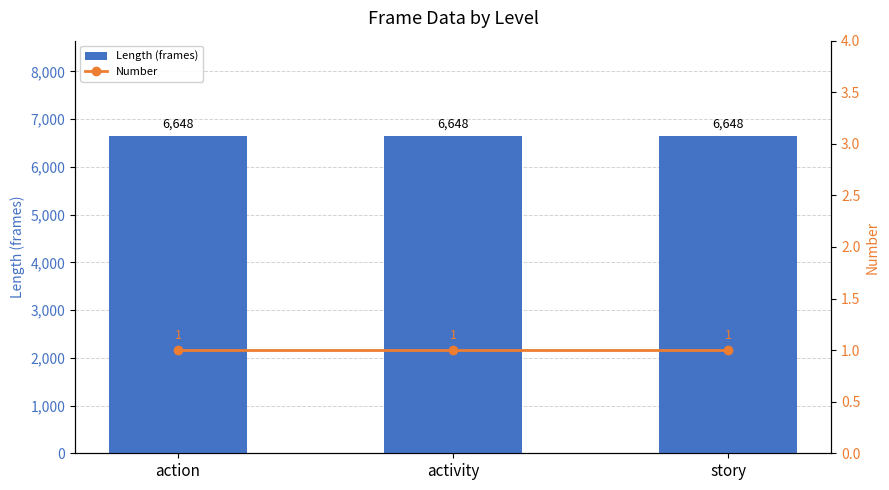

At how many categories does at least one series exceed 6426?

3